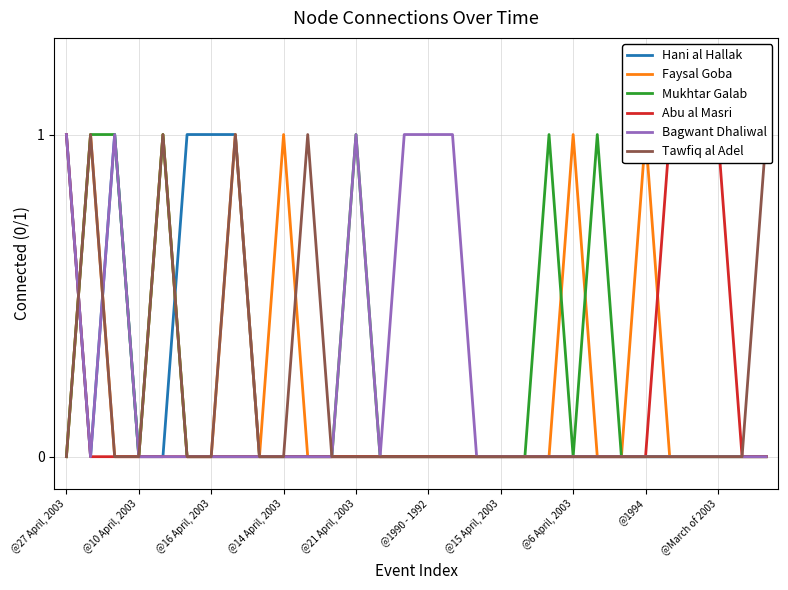

Is it true that Mukhtar Galab equals -1 at @1994?

False